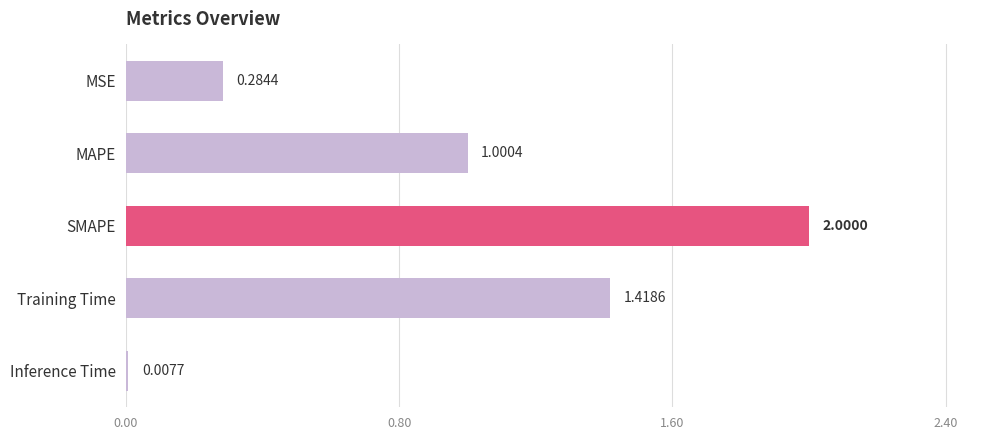

What is the label of the 4th bar from the bottom?

MAPE